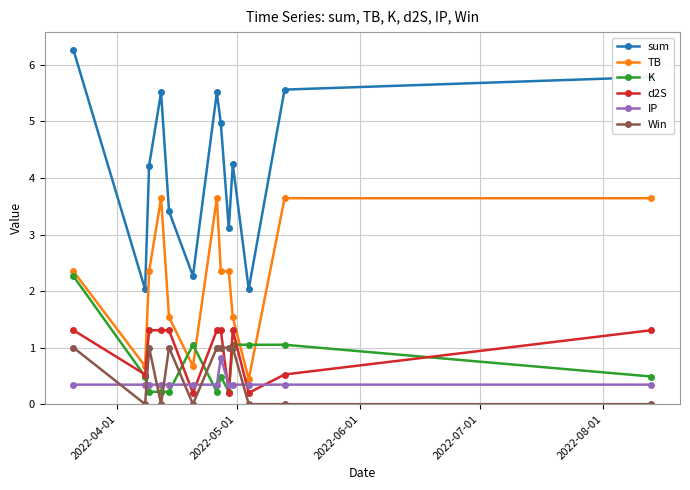

Which series ends up on top after the final intersection of d2S and IP?

d2S